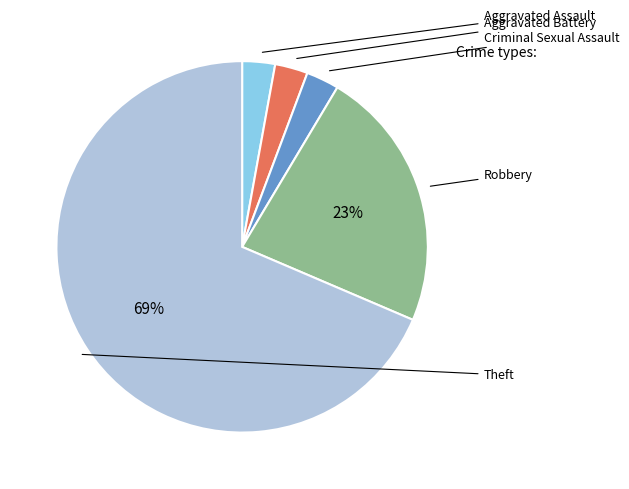

Does any single category account for the majority?

Yes